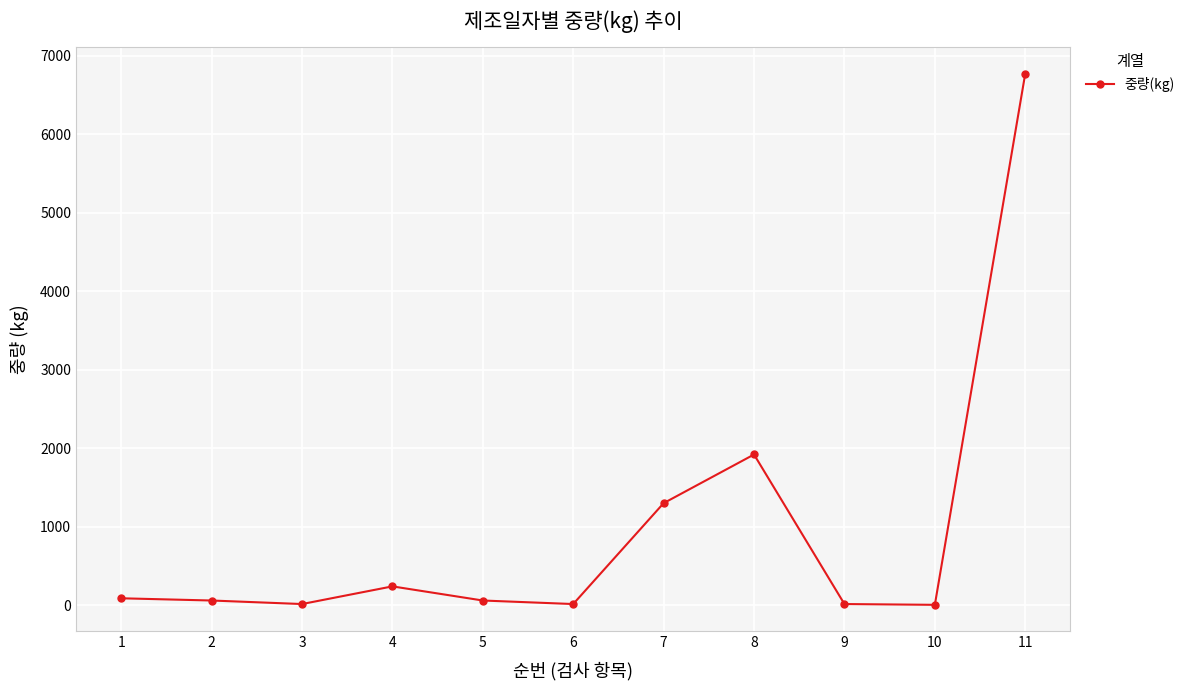

Which has a higher value, 8 or 7?

8